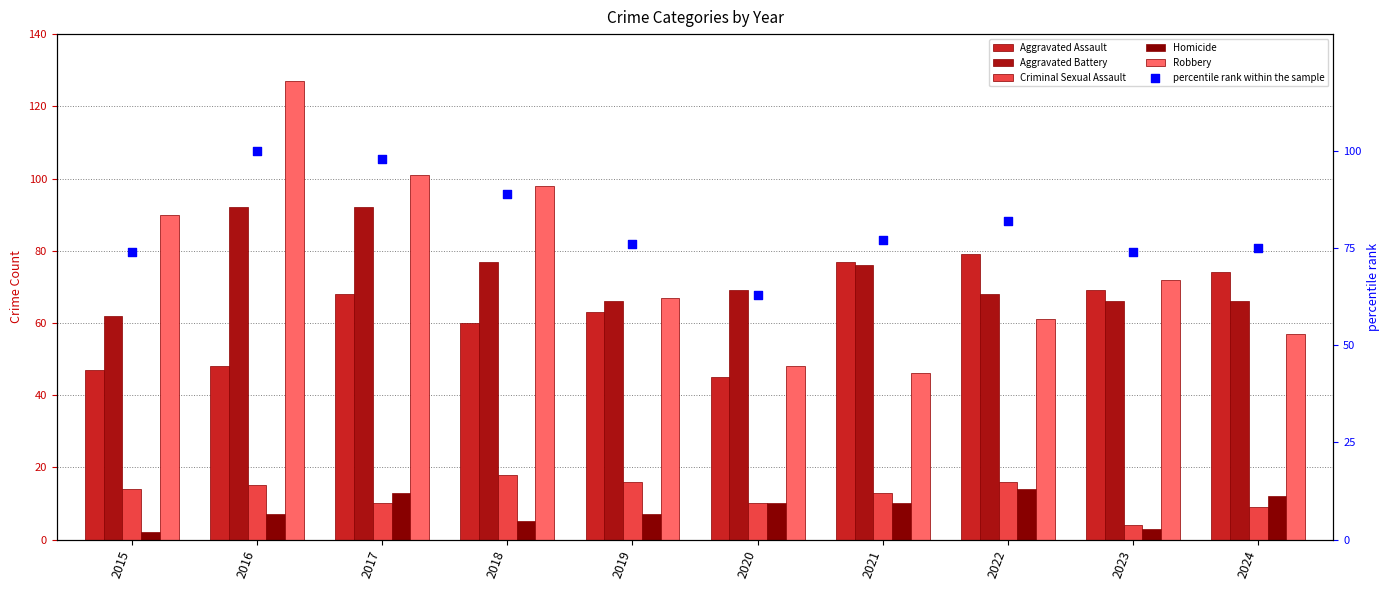

Which series has the largest total across all categories?

percentile rank within the sample